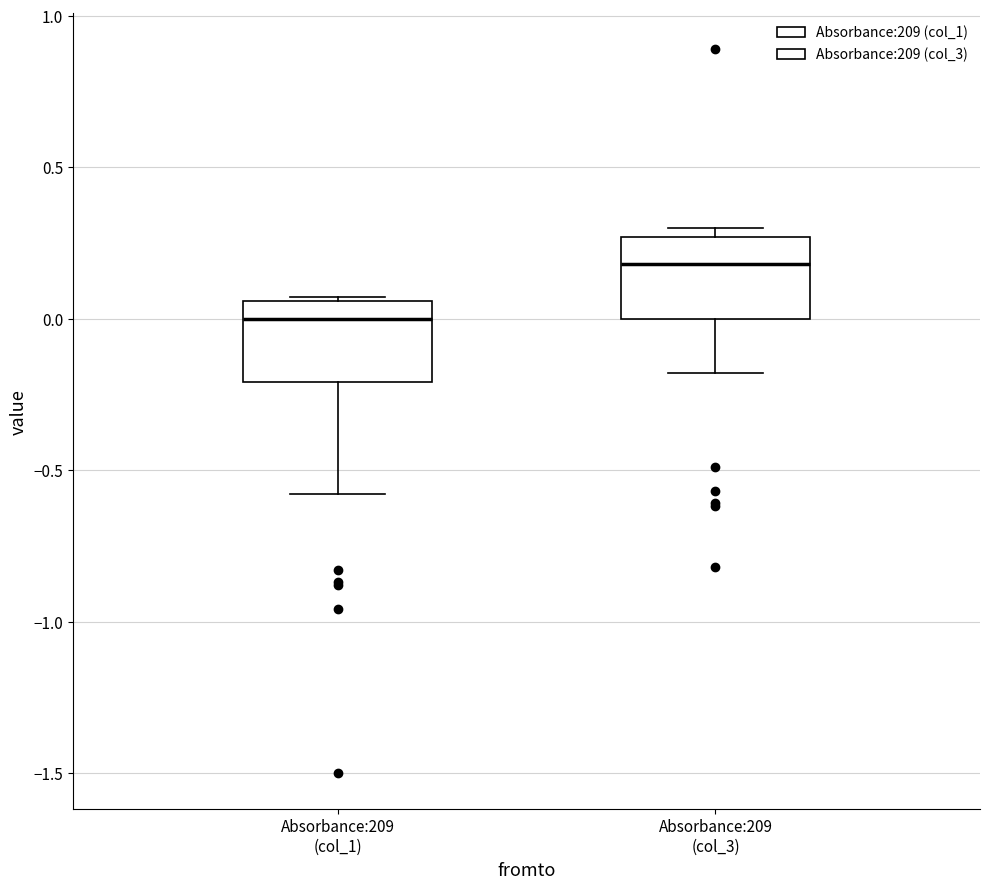

Reading left to right, read every box against the y-axis: the position of its median line, the range the box covers, and the ends of its whiskers. The values are not printed on the chart, so give them approximately, as read against the axis.

Absorbance:209 (col_1): median 0.00, box -0.20 to 0.05, whiskers -0.60 to 0.05
Absorbance:209 (col_3): median 0.20, box 0.00 to 0.25, whiskers -0.20 to 0.30